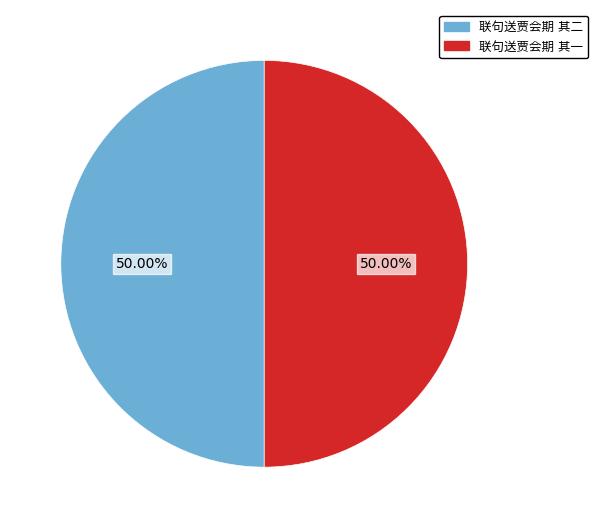

Does 联句送贾会期 其一 account for over 50% of the chart?

No